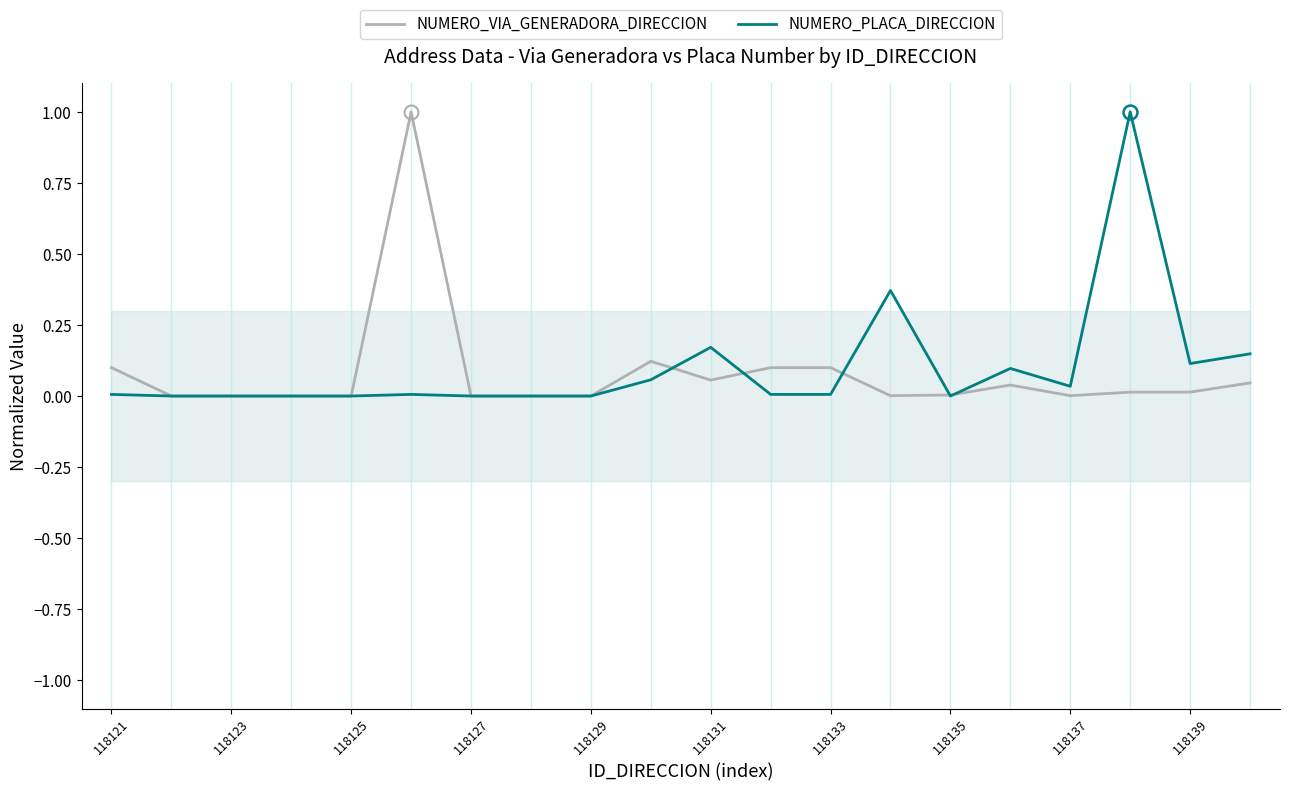

What is the average value of the NUMERO_PLACA_DIRECCION series?

0.1